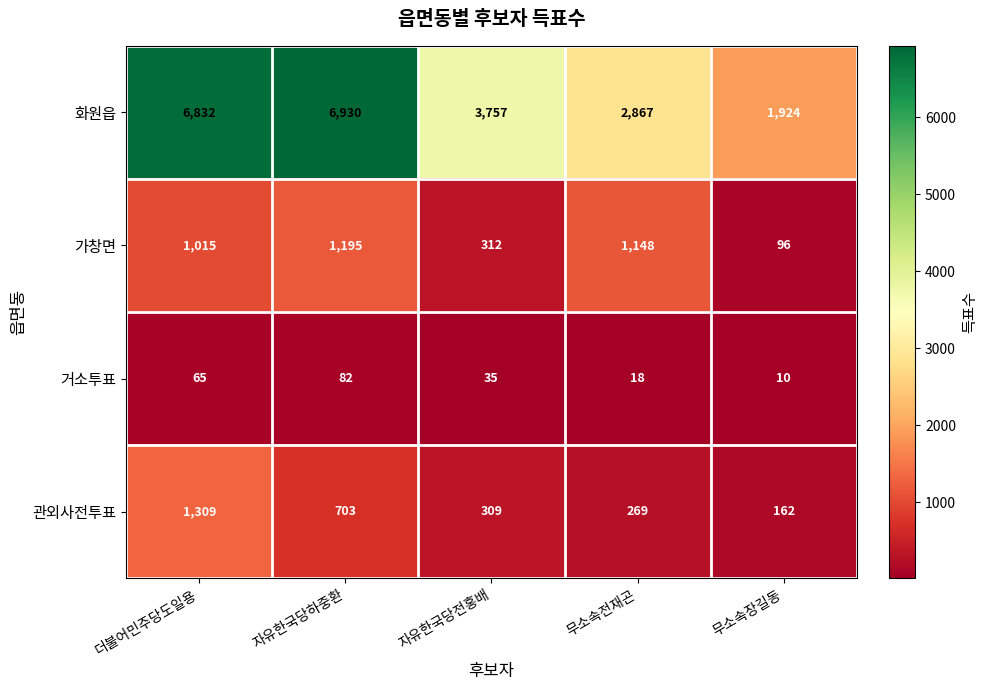

What is the sum of the 가창면 values at 무소속장길동 and 자유한국당전홍배?

408